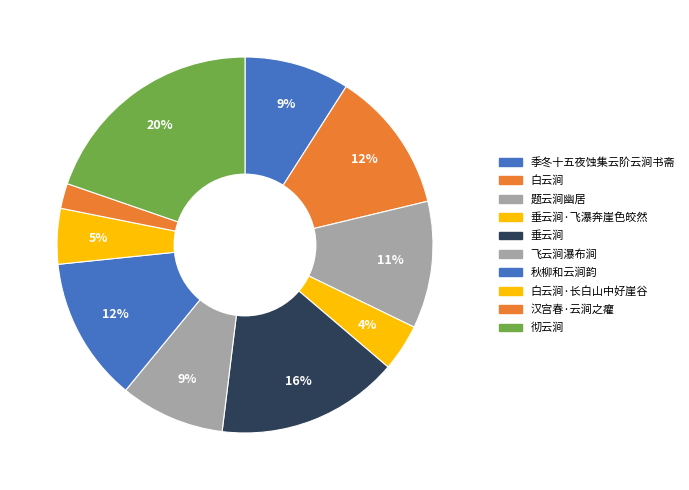

How many slices are in this pie chart?

10